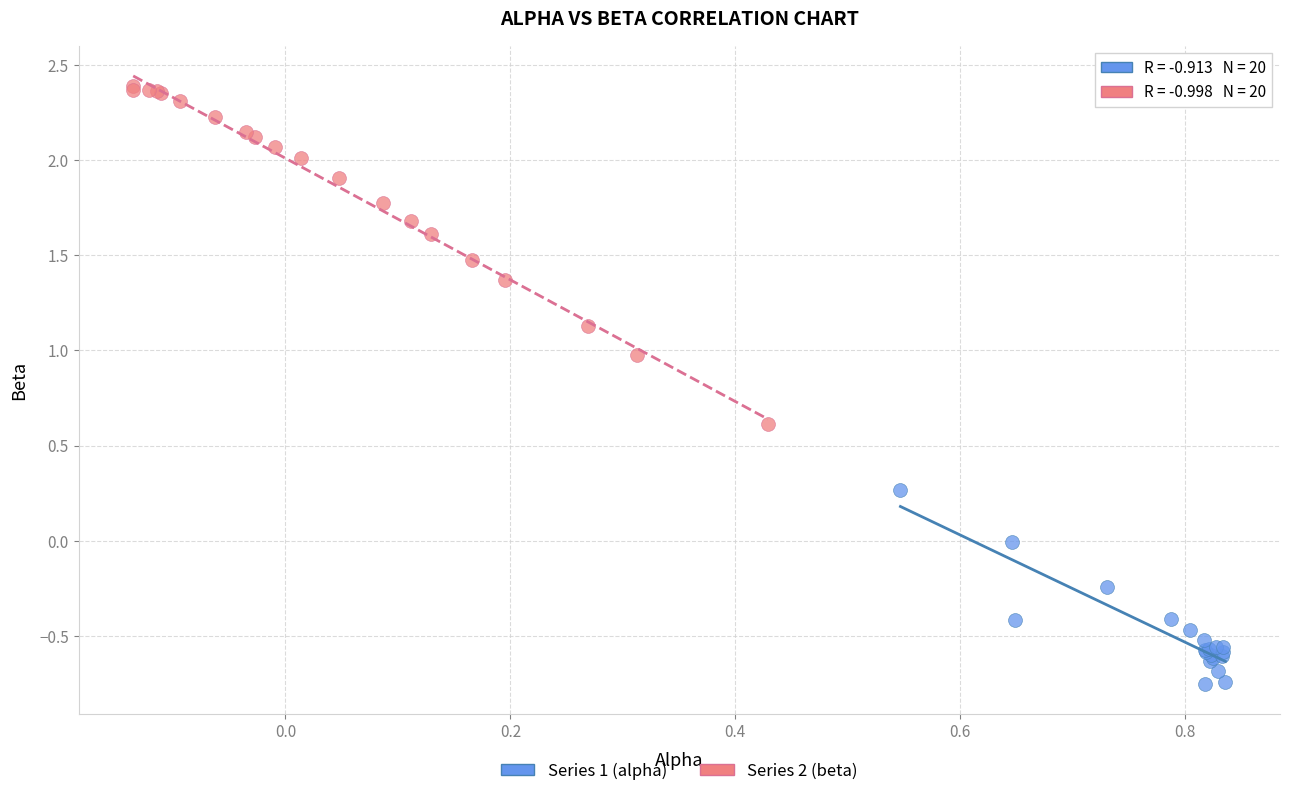

Which series has the largest Y range (max minus min)?

Series 2 (beta)